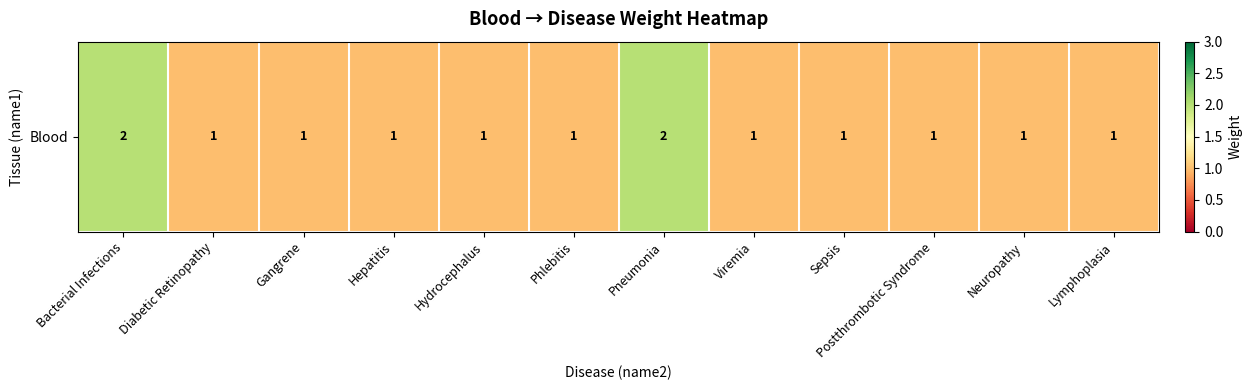

The chart shows a value of 1 at Lymphoplasia. True or false?

True